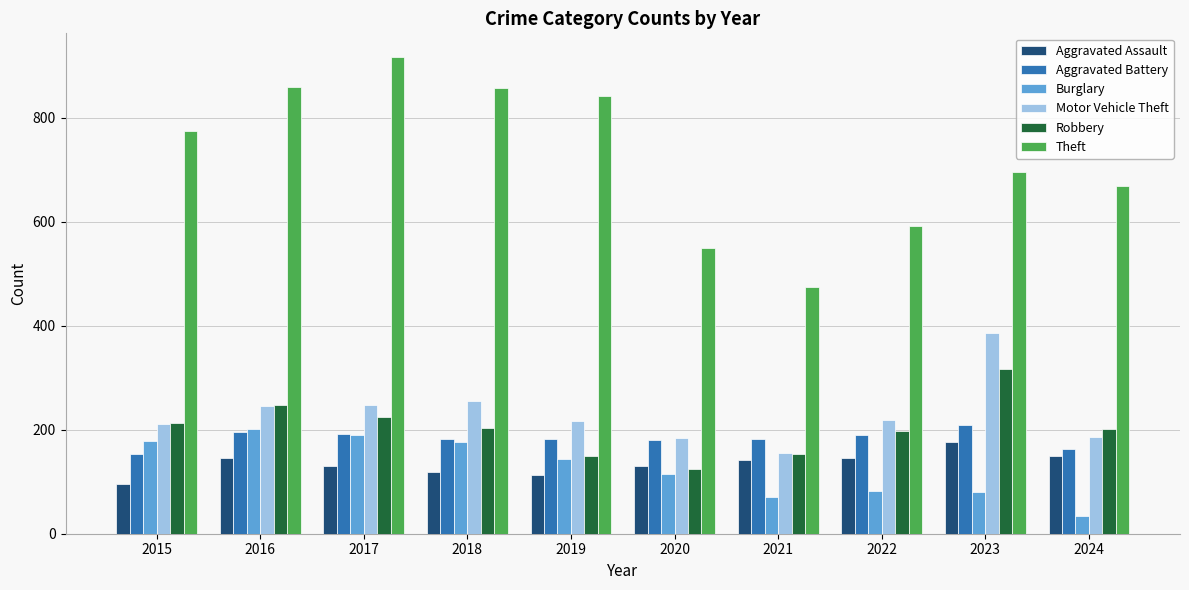

Are the bars horizontal?

No